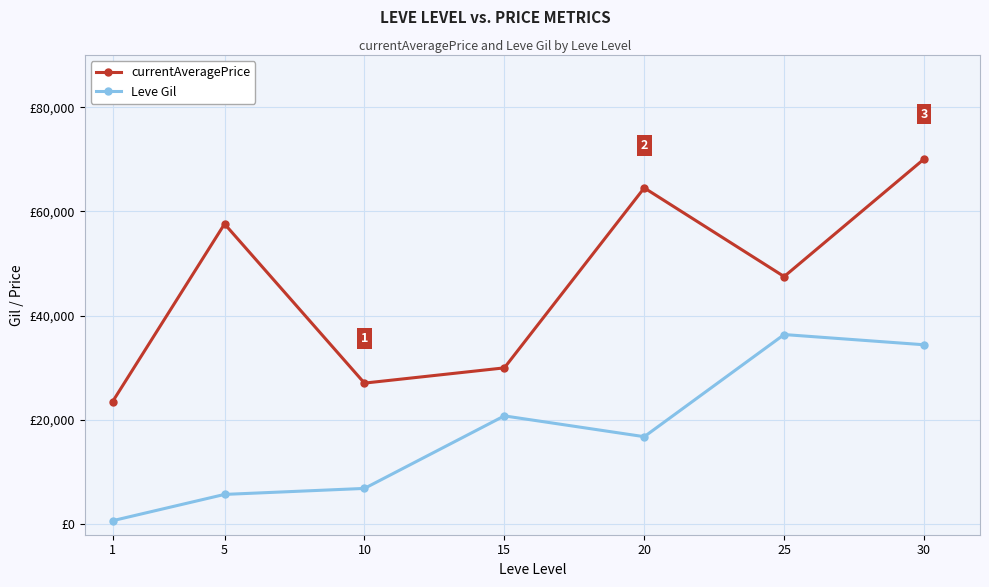

List the series in order of their overall mean, highest first.

currentAveragePrice, Leve Gil